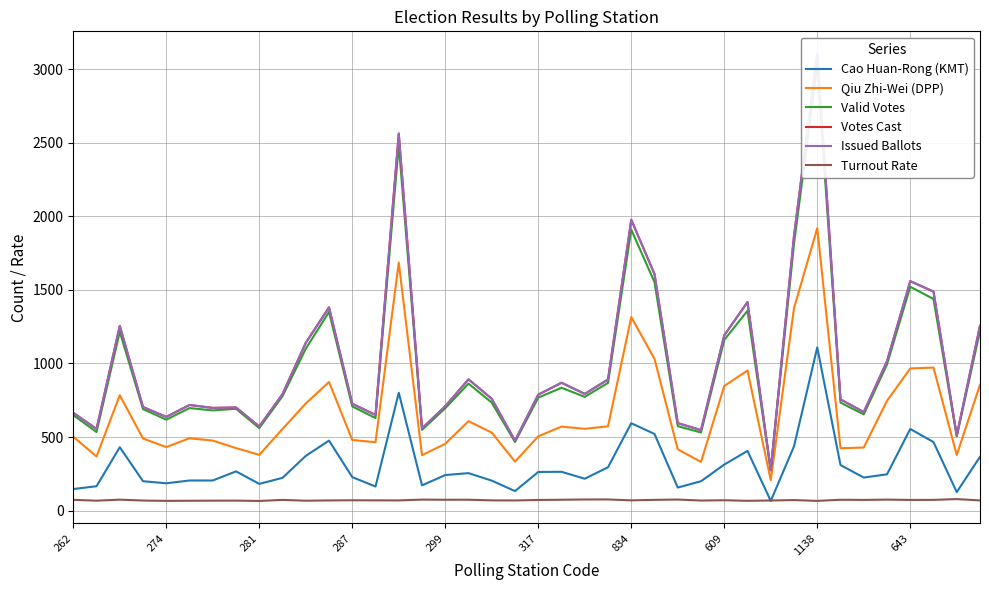

True or false: Qiu Zhi-Wei (DPP) and Turnout Rate intersect in this chart.

False